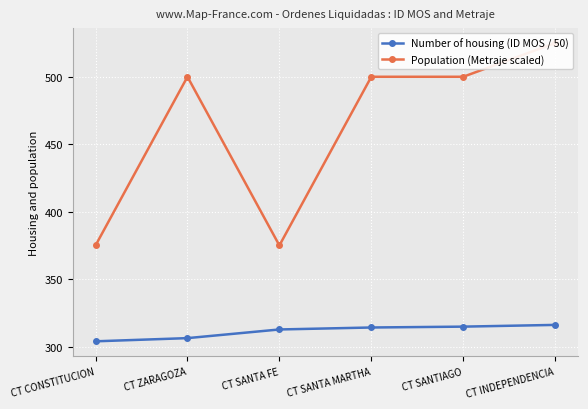

What value does the Population (Metraje scaled) series have at CT SANTA FE?

375.0